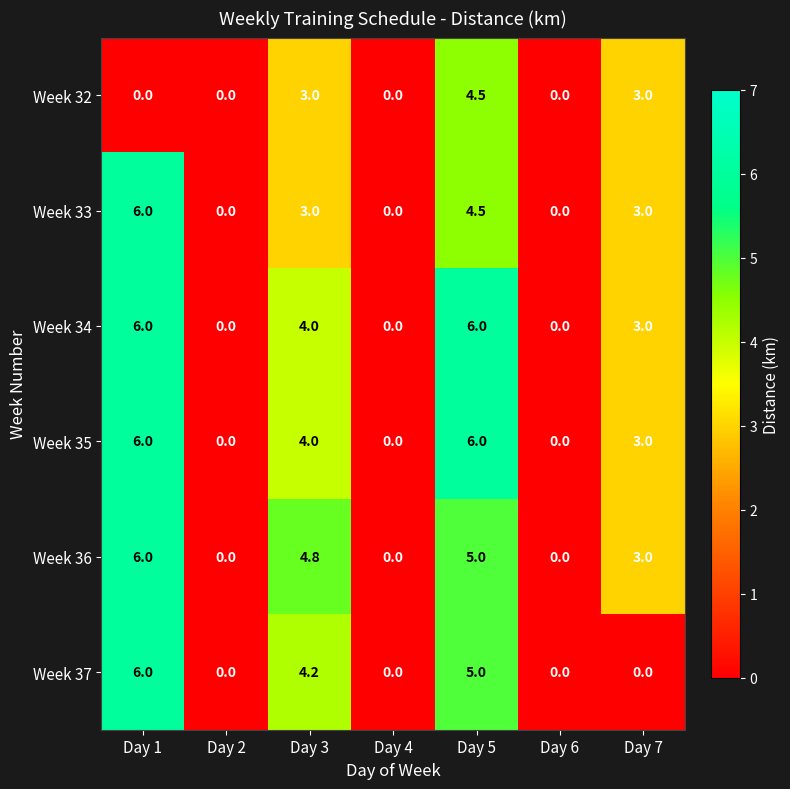

How many Week 35 values are between 0 and 6?

7